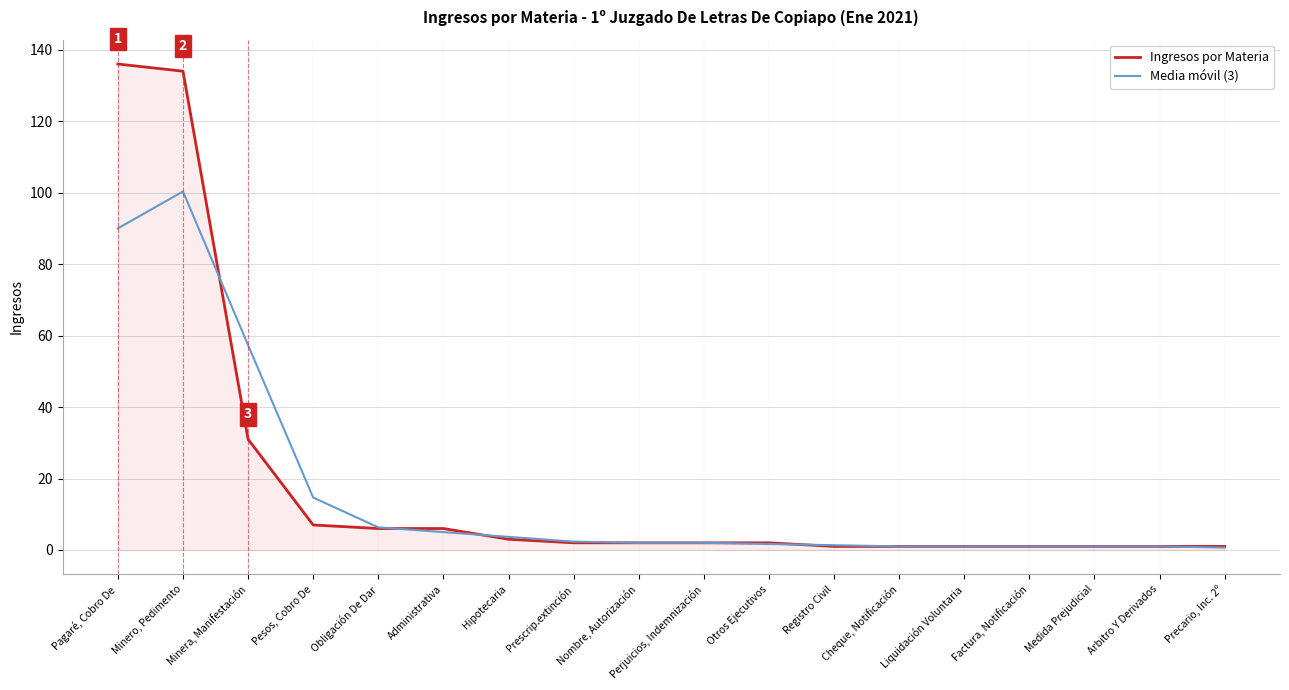

What is the maximum value for Ingresos por Materia?

136.0